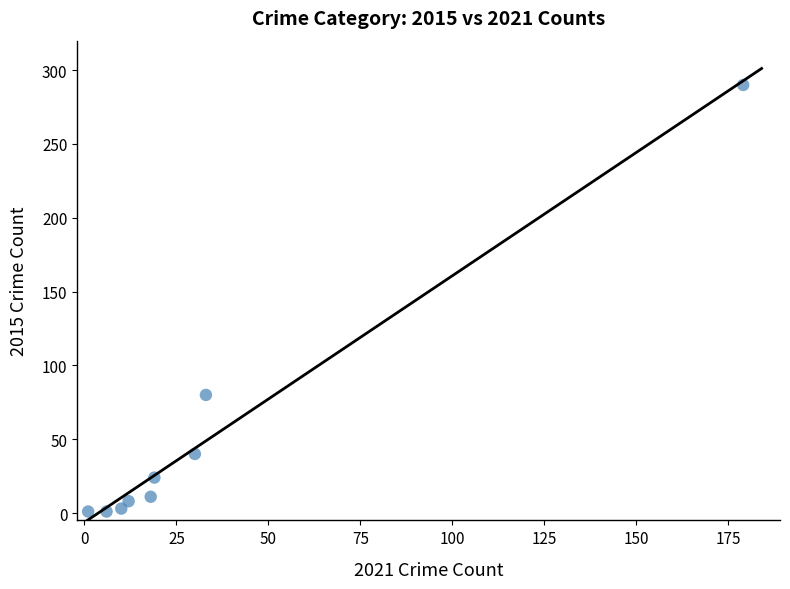

What is the average Y value?

51